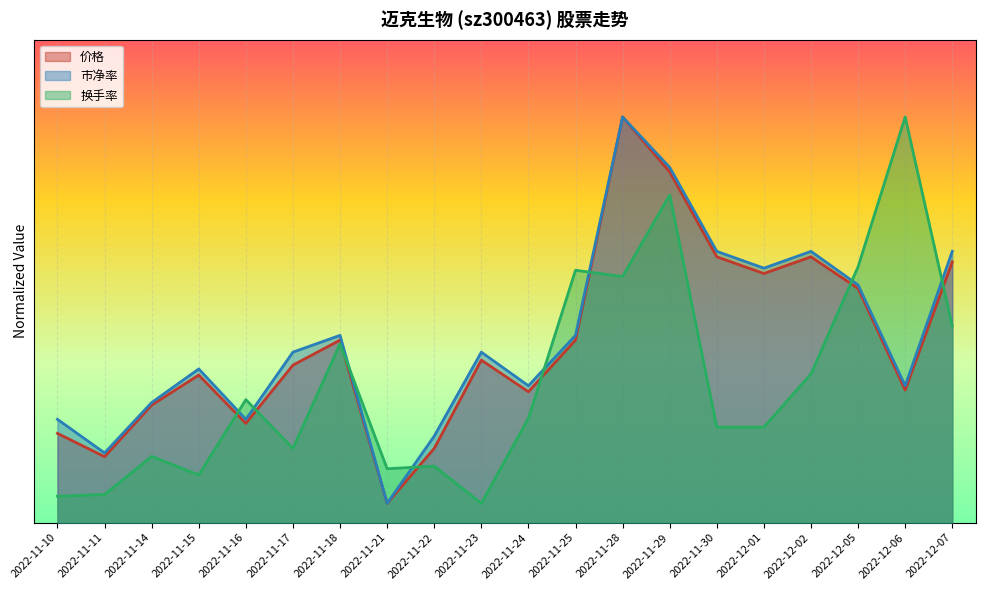

What is the value of the 市净率 point at the 12th from the left?

9.7